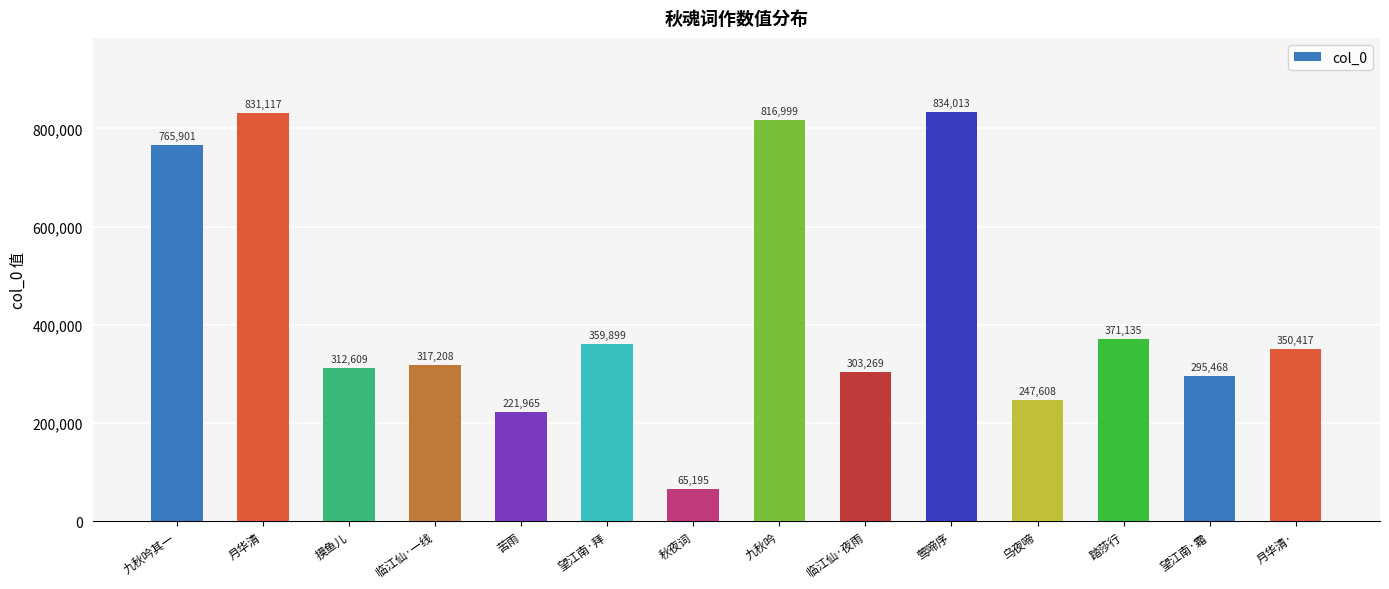

What is the smallest value displayed?

65195